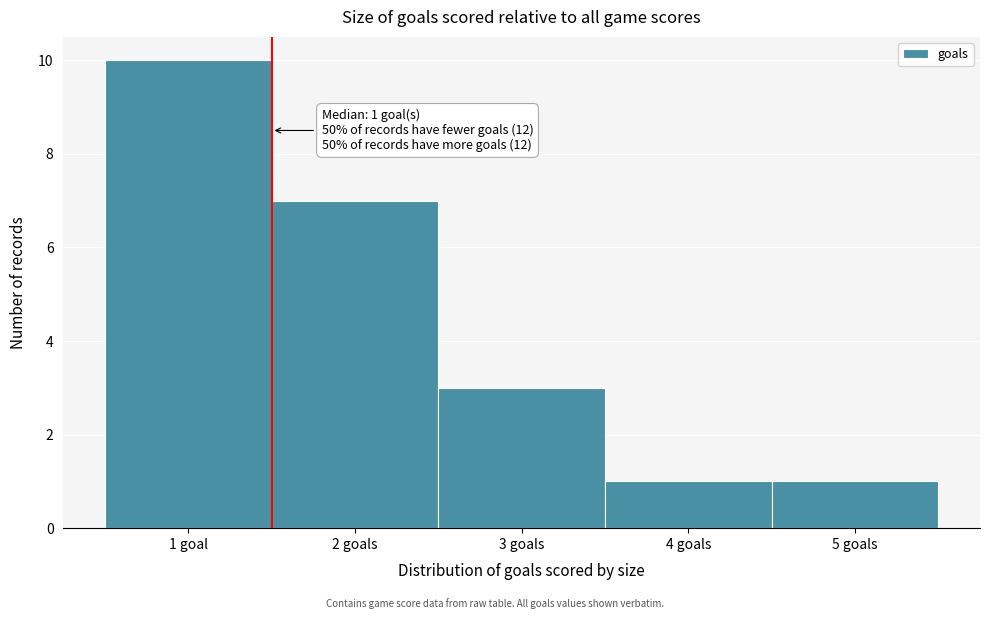

Reading right to left, what are all the values shown in this chart?

1	1	3	7	10